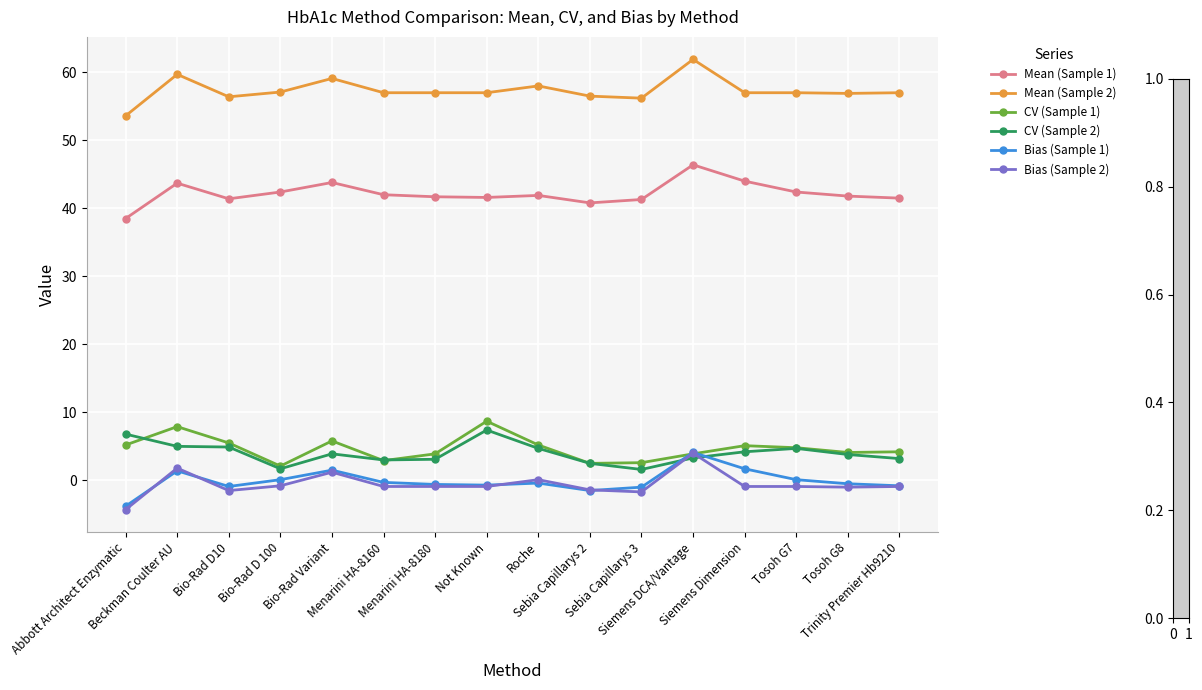

How many lines are shown in the chart?

6